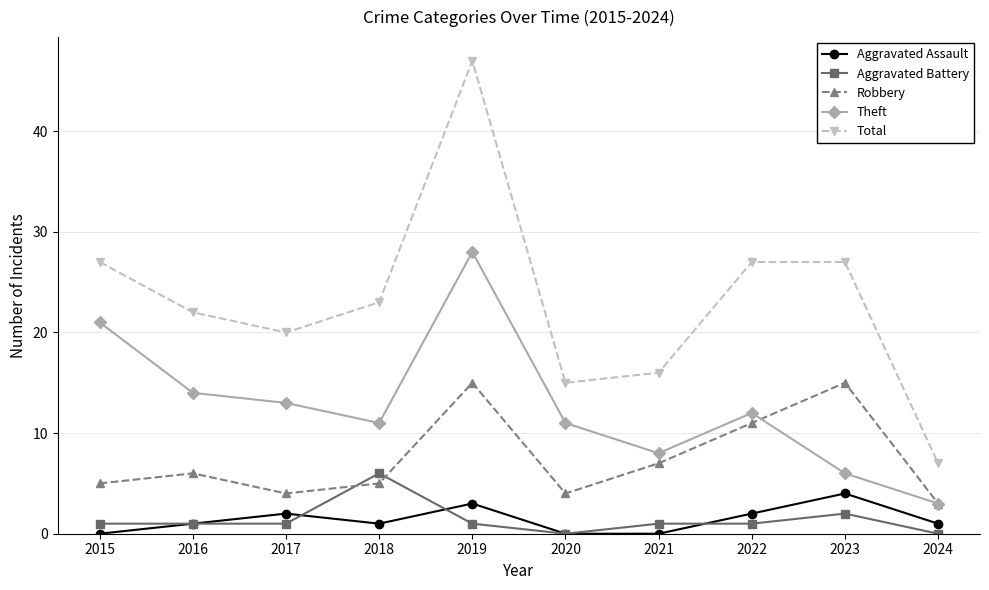

True or false: Aggravated Assault and Robbery cross at least once.

False